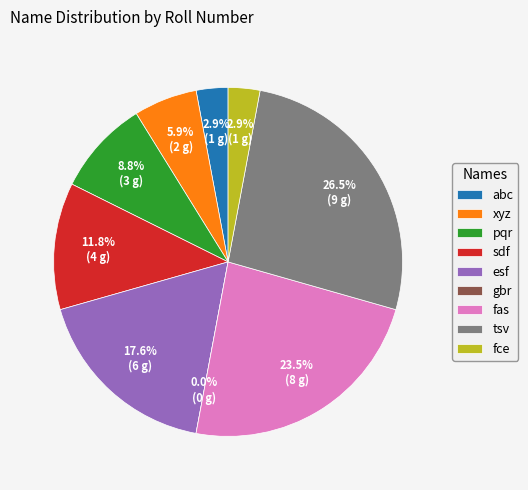

To the nearest percent, what is the combined percentage of fas and xyz?

29%